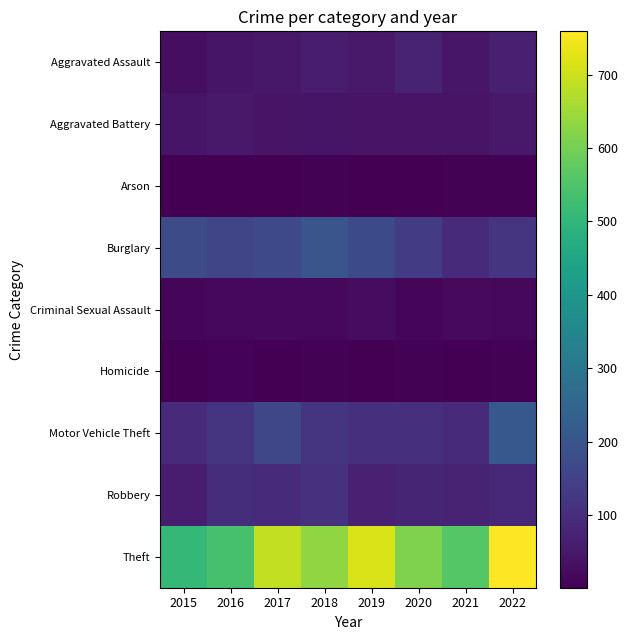

Reading left to right, what are all the values shown in this chart?

Aggravated Assault: 2015=28	2016=44	2017=49	2018=63	2019=53	2020=73	2021=48	2022=67
Aggravated Battery: 2015=43	2016=54	2017=40	2018=43	2019=40	2020=40	2021=40	2022=54
Arson: 2015=2	2016=3	2017=1	2018=4	2019=2	2020=3	2021=4	2022=4
Burglary: 2015=174	2016=158	2017=167	2018=202	2019=170	2020=135	2021=93	2022=115
Criminal Sexual Assault: 2015=11	2016=17	2017=16	2018=16	2019=25	2020=12	2021=20	2022=17
Homicide: 2015=2	2016=7	2017=1	2018=4	2019=3	2020=5	2021=2	2022=6
Motor Vehicle Theft: 2015=93	2016=118	2017=163	2018=117	2019=104	2020=106	2021=94	2022=210
Robbery: 2015=61	2016=101	2017=95	2018=108	2019=72	2020=79	2021=76	2022=87
Theft: 2015=507	2016=537	2017=690	2018=632	2019=716	2020=612	2021=559	2022=759